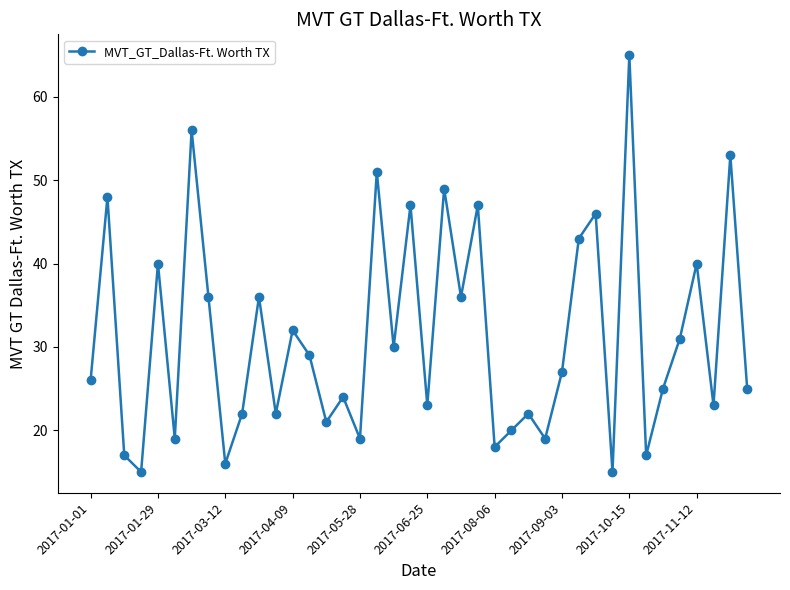

How many points are higher than both their immediate neighbors (excluding endpoints)?

15